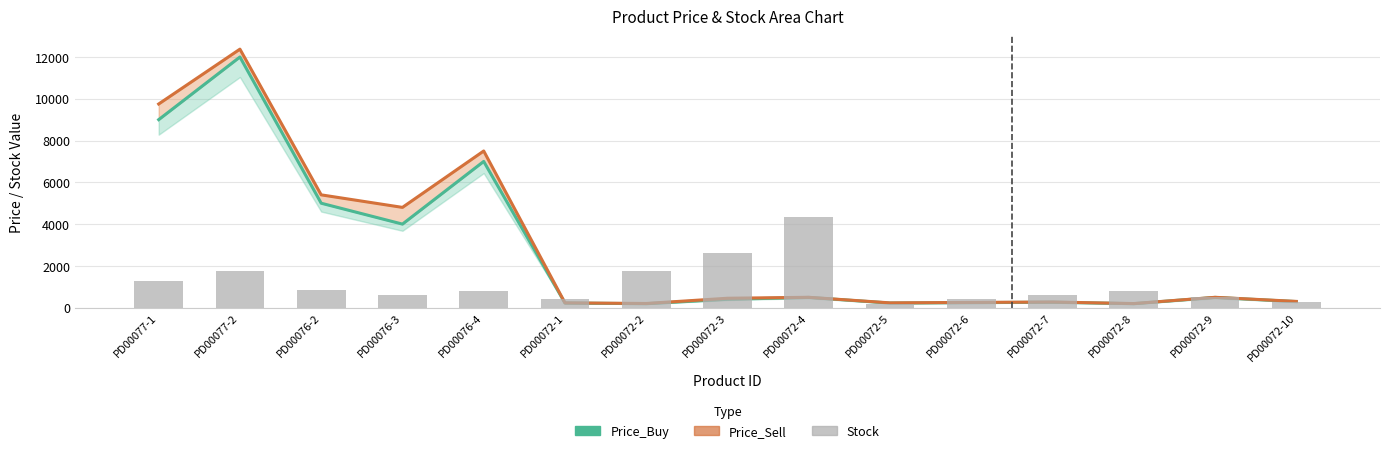

List the labels in order of Price_Sell value, largest first.

PD00077-2, PD00077-1, PD00076-4, PD00076-2, PD00076-3, PD00072-4, PD00072-9, PD00072-3, PD00072-10, PD00072-7, PD00072-6, PD00072-1, PD00072-5, PD00072-2, PD00072-8